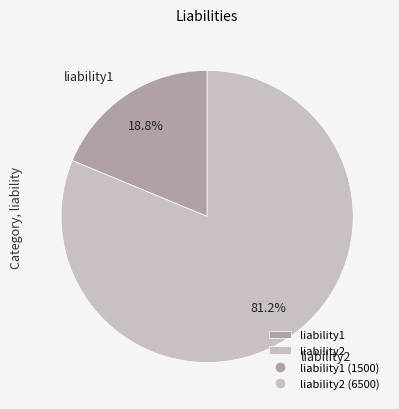

What percentage do liability2 and liability1 together represent?

100.0%